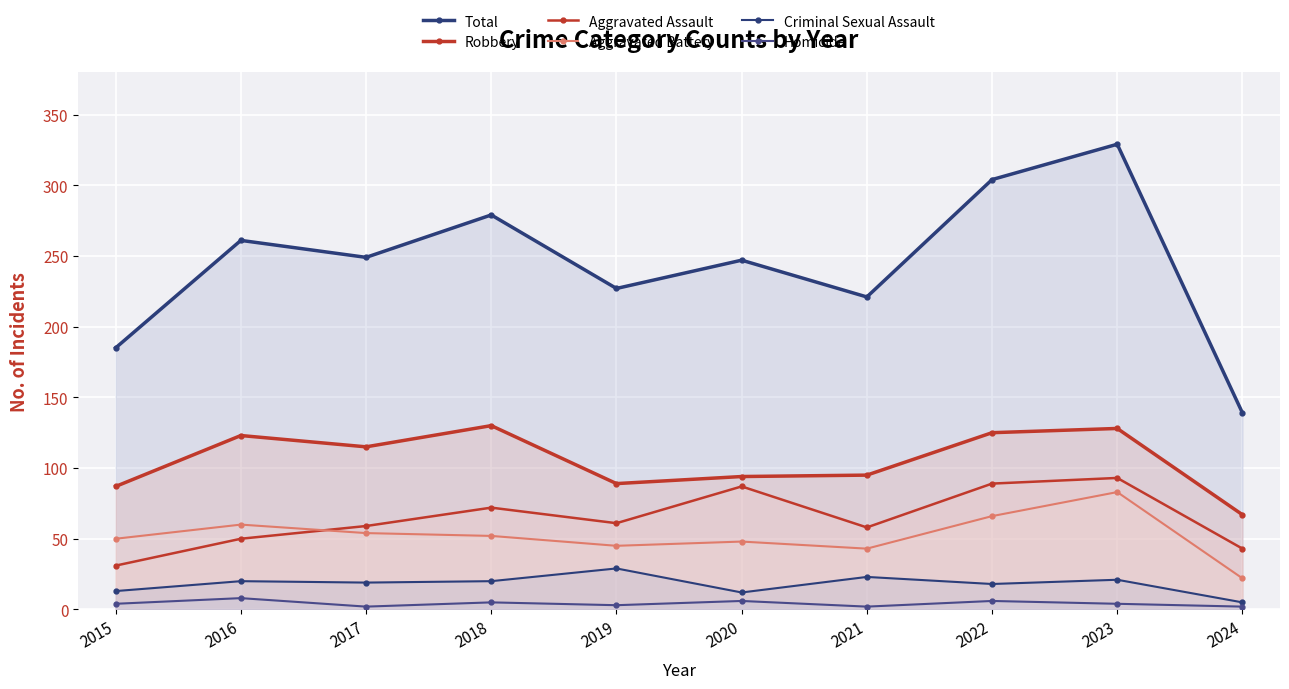

At which category does Robbery reach its first local valley?

2017